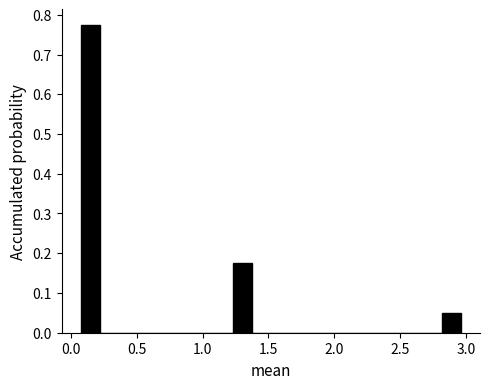

Read against the x-axis, roughly where is the centre of the tallest bar?

0.15